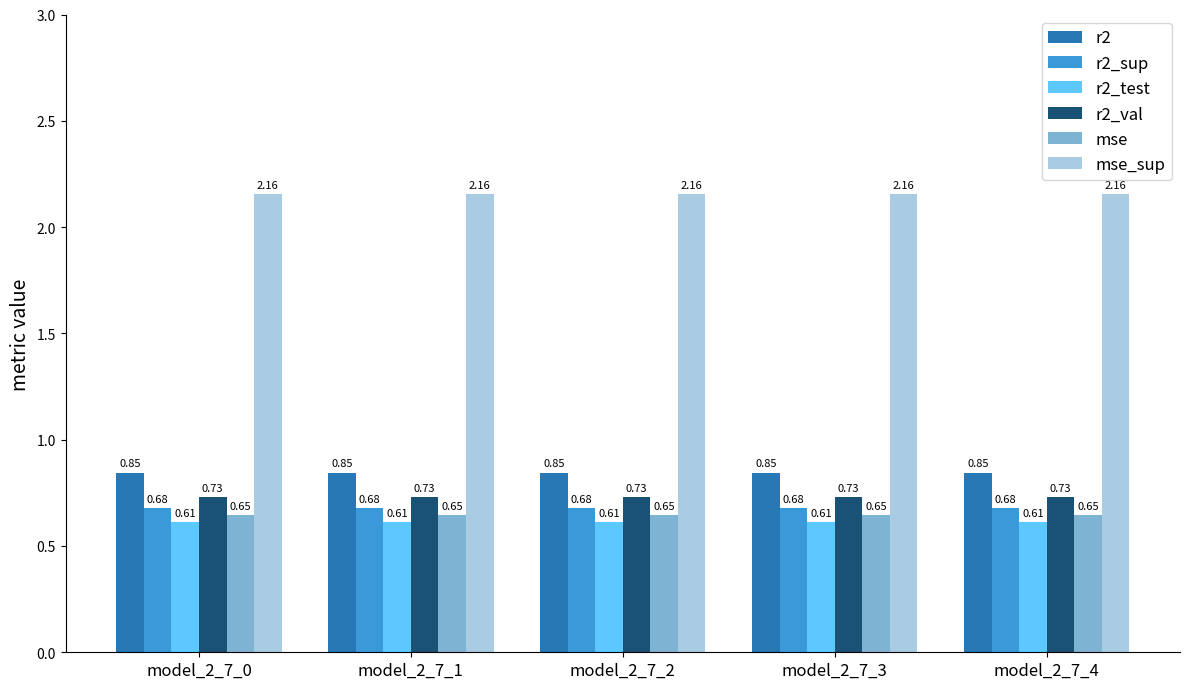

Rank the series at model_2_7_0 from highest to lowest value.

mse_sup, r2, r2_val, r2_sup, mse, r2_test